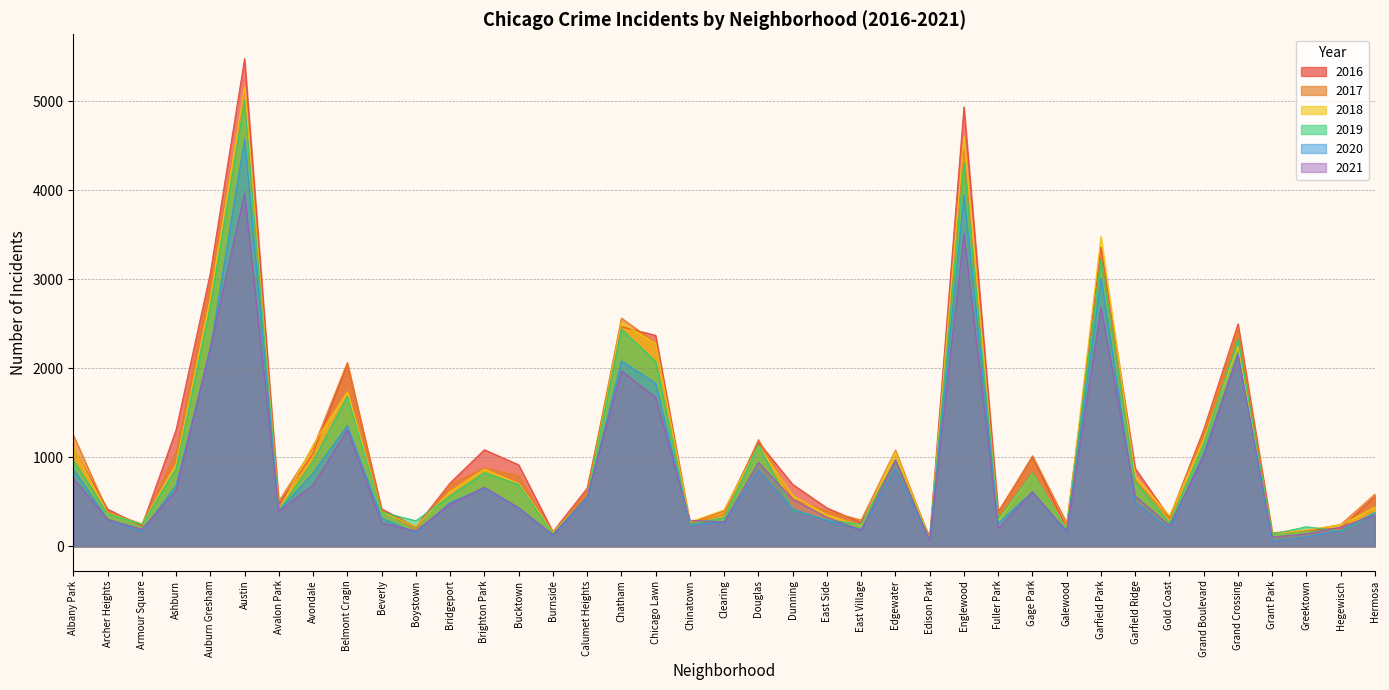

The 2018 series shows 160 at Burnside. True or false?

True